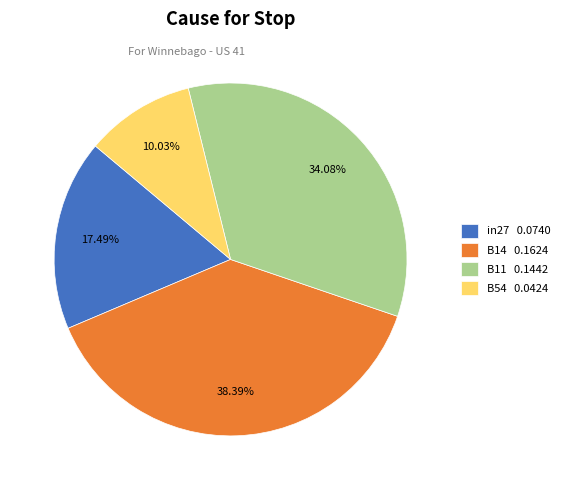

Does any single category account for the majority?

No